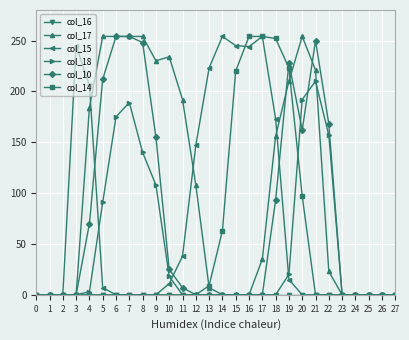

How many lines are shown in the chart?

6